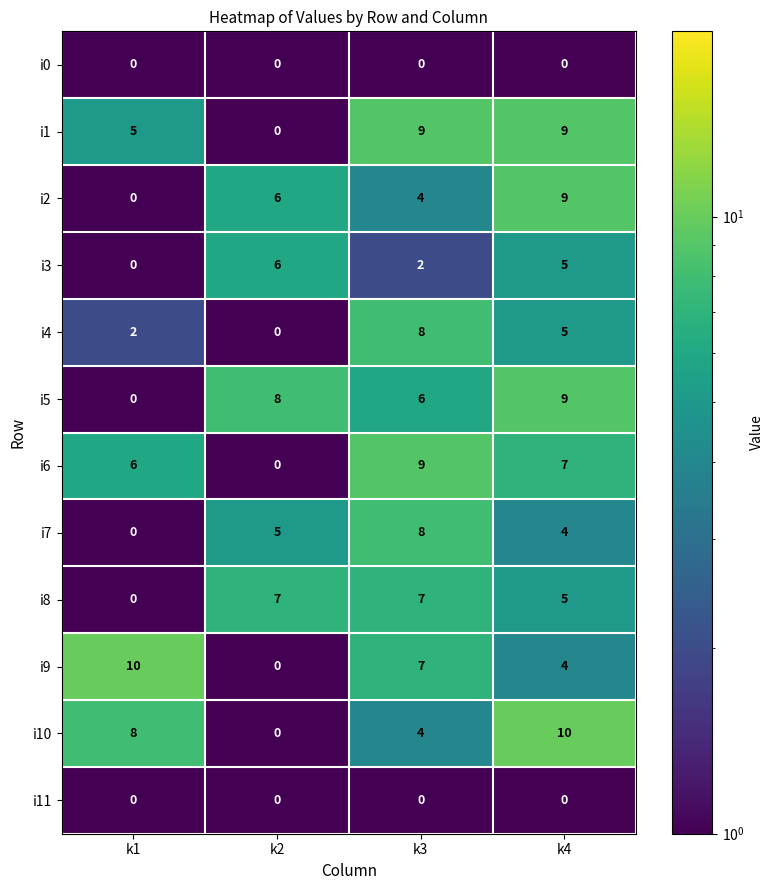

What is the total value across all series at k1?

31